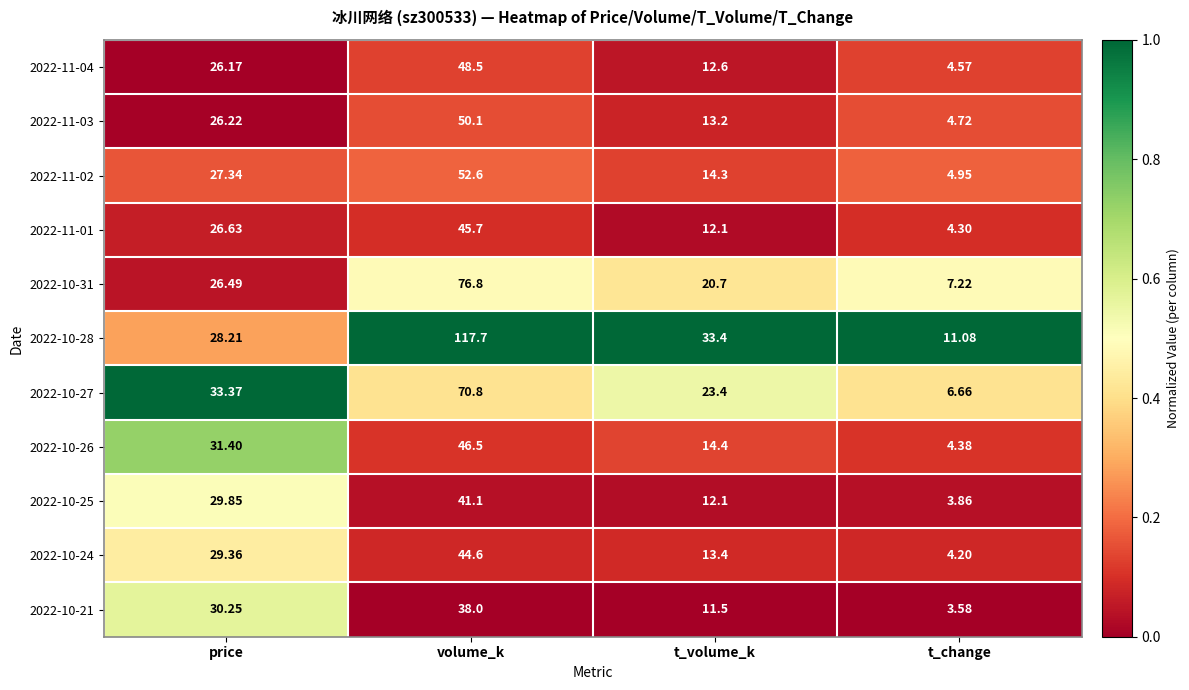

Rank the categories by 2022-11-03 value from highest to lowest.

volume_k, price, t_volume_k, t_change